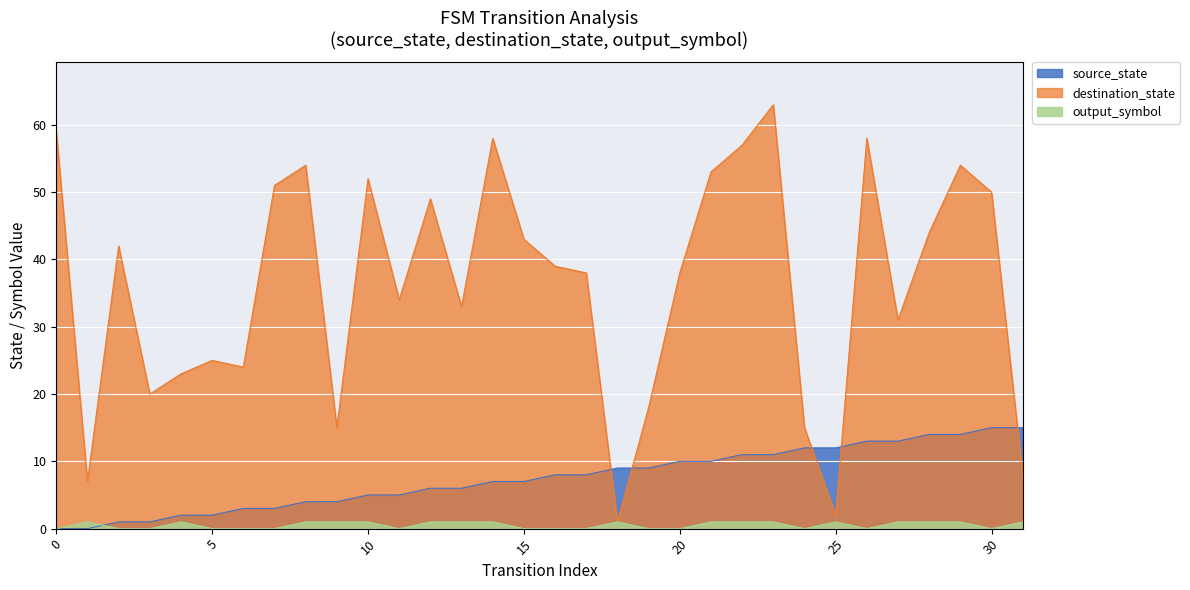

How many data points does each series have?

32